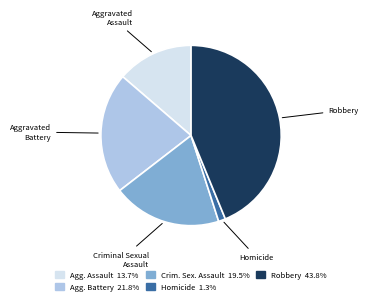

Approximately how many times larger is the value at Aggravated Assault compared to Criminal Sexual Assault?

0.7